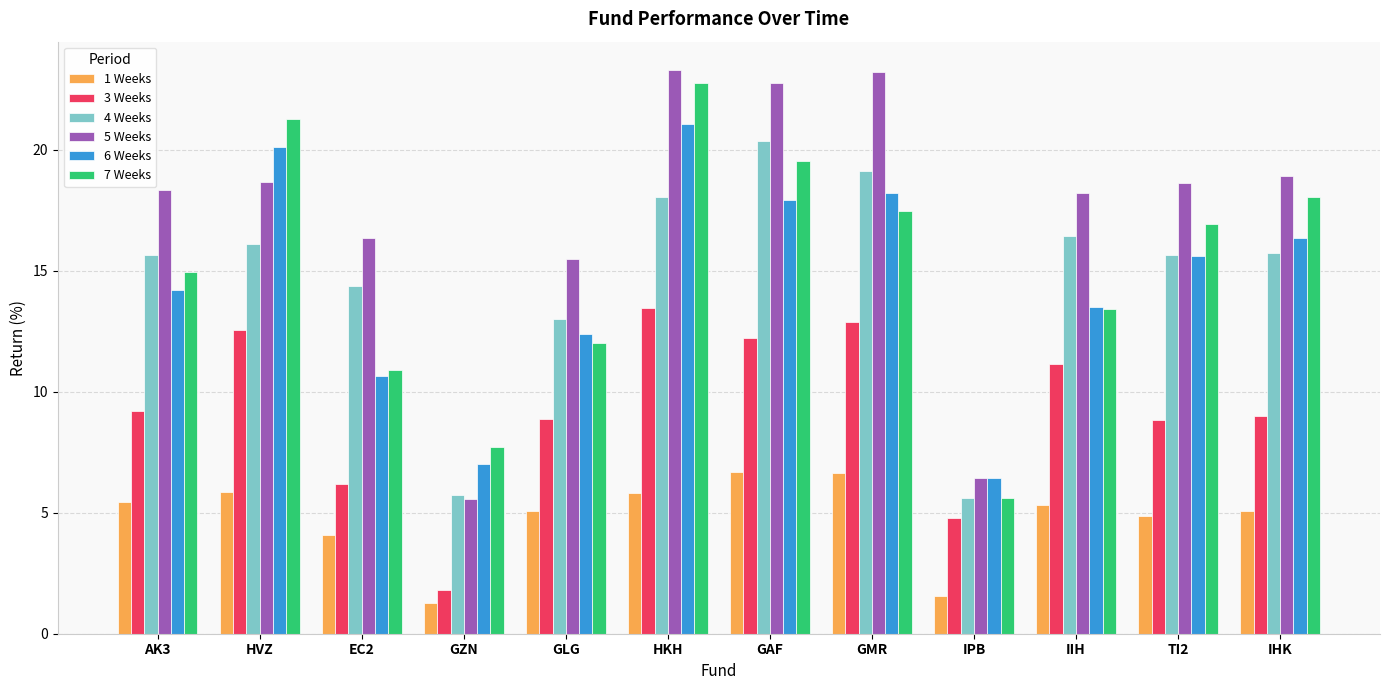

What is the sum of all 1 Weeks values?

57.6